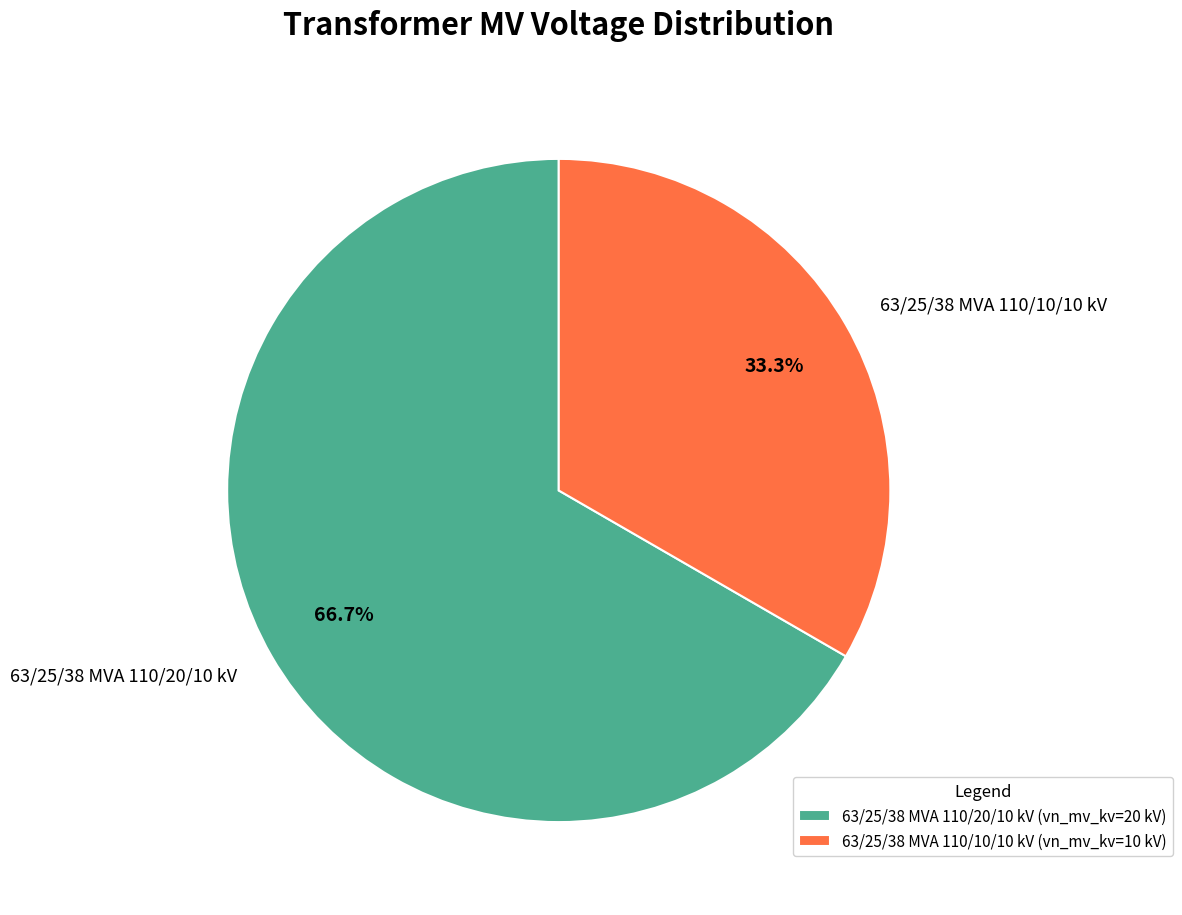

Count the number of slices in the pie.

2